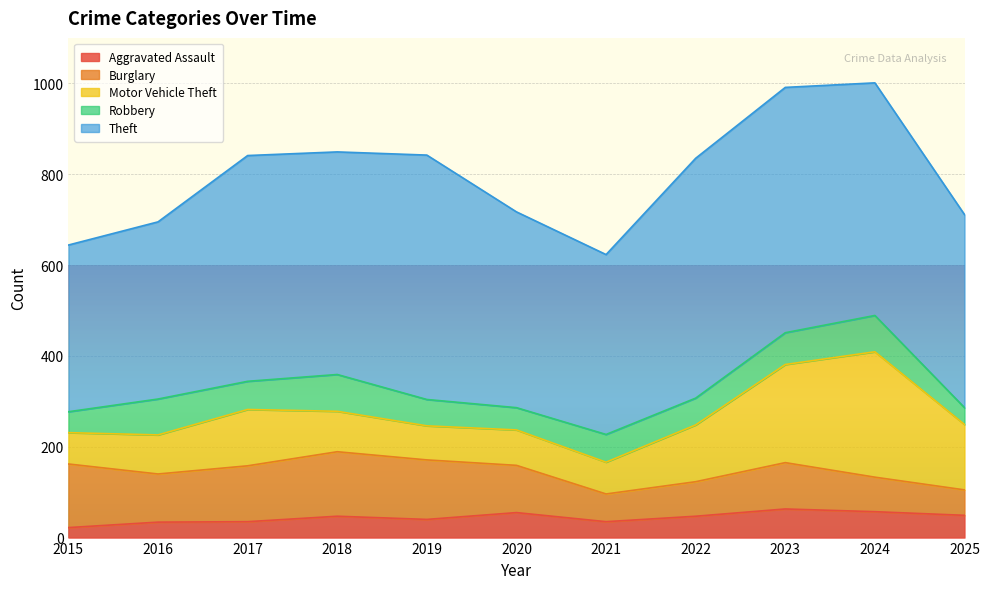

The value of Burglary at 2016 is 151. True or false?

False